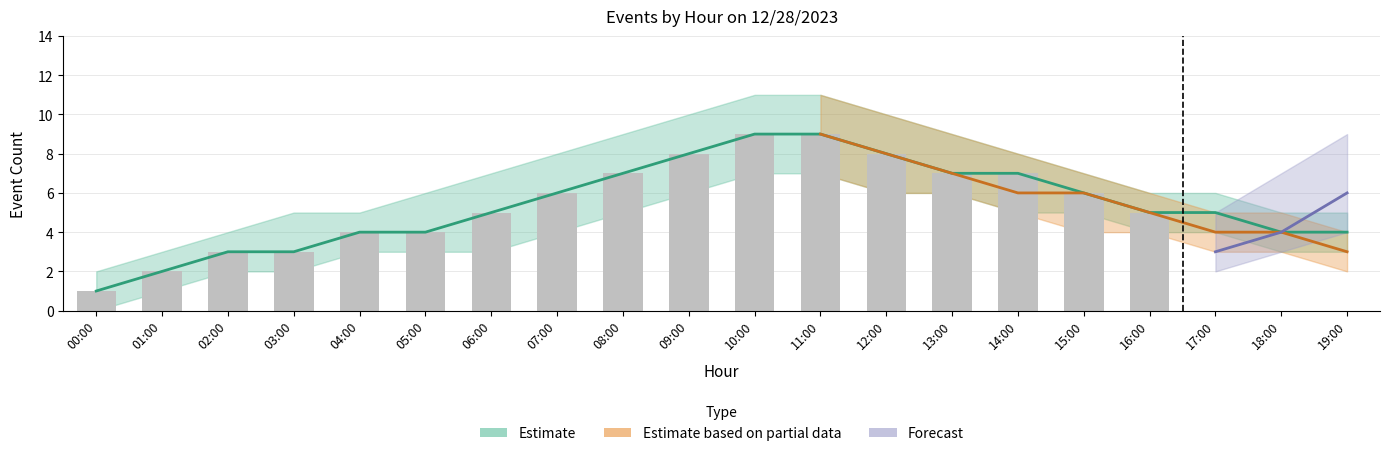

What is the minimum value shown in the chart?

1